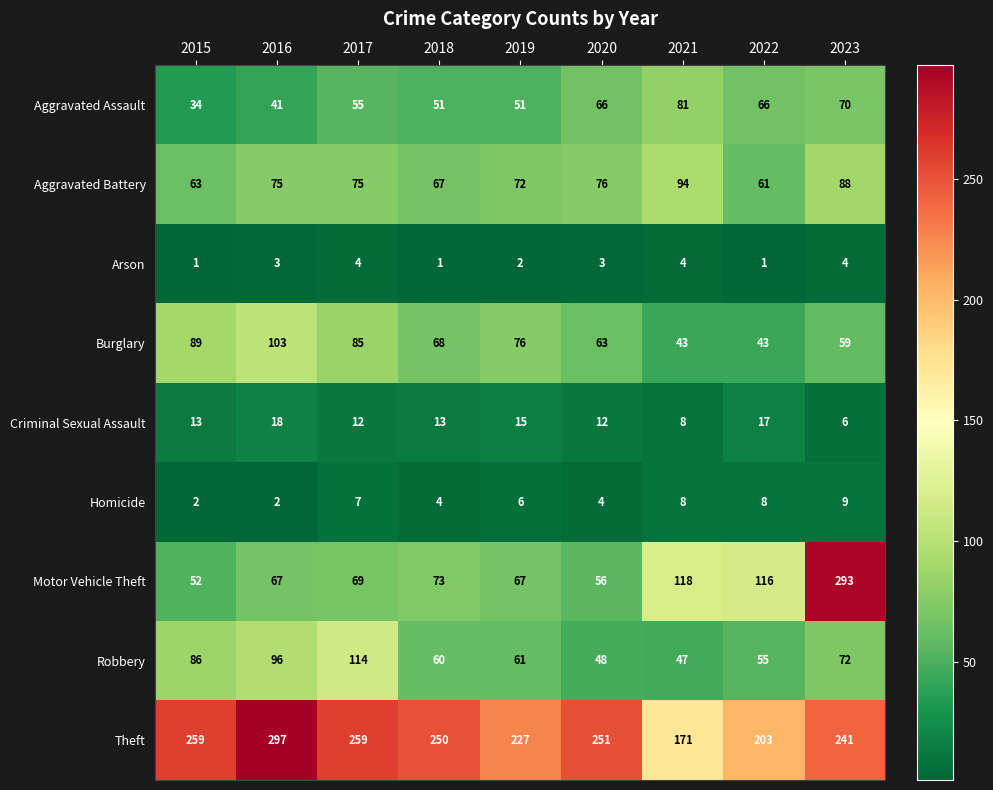

Is the value of Burglary at 2018 greater than the value of Aggravated Assault at 2023?

No